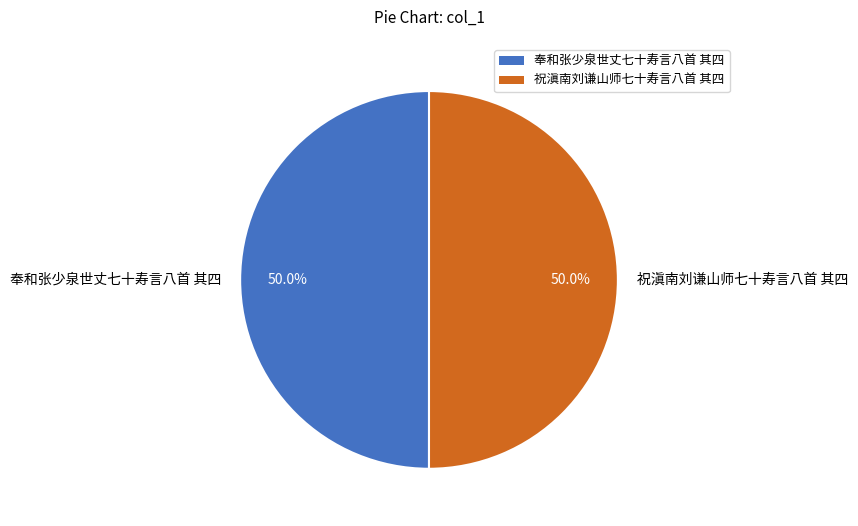

What is the total percentage of 奉和张少泉世丈七十寿言八首 其四 and 祝滇南刘谦山师七十寿言八首 其四?

100.0%